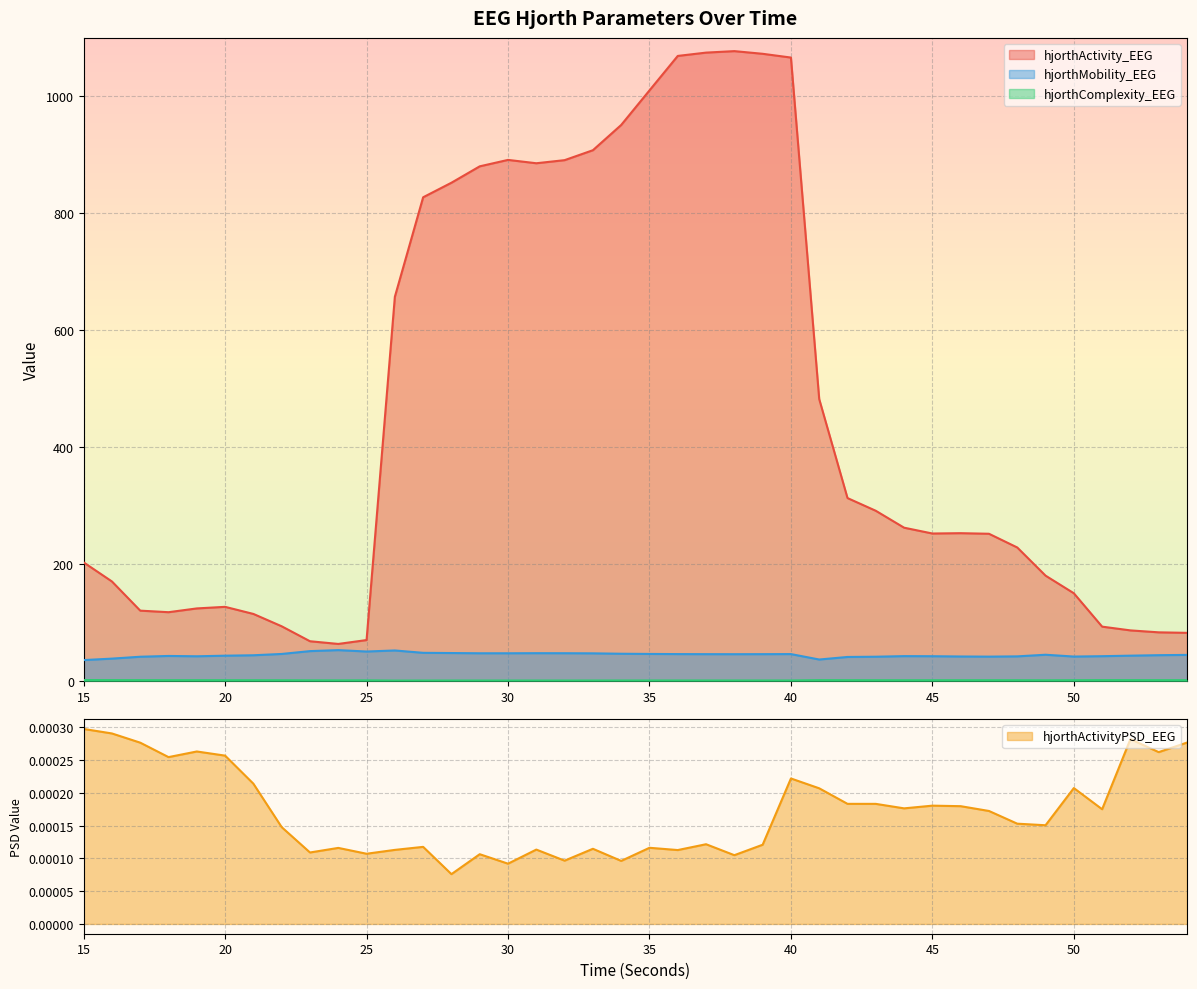

What value does the hjorthComplexity_EEG series have at 54?

2.2